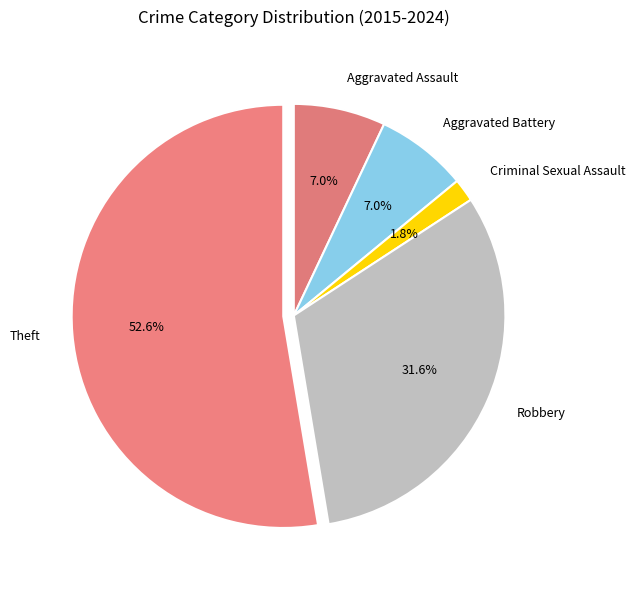

To the nearest percent, what is the difference between the Robbery and Aggravated Assault slice percentages?

25%